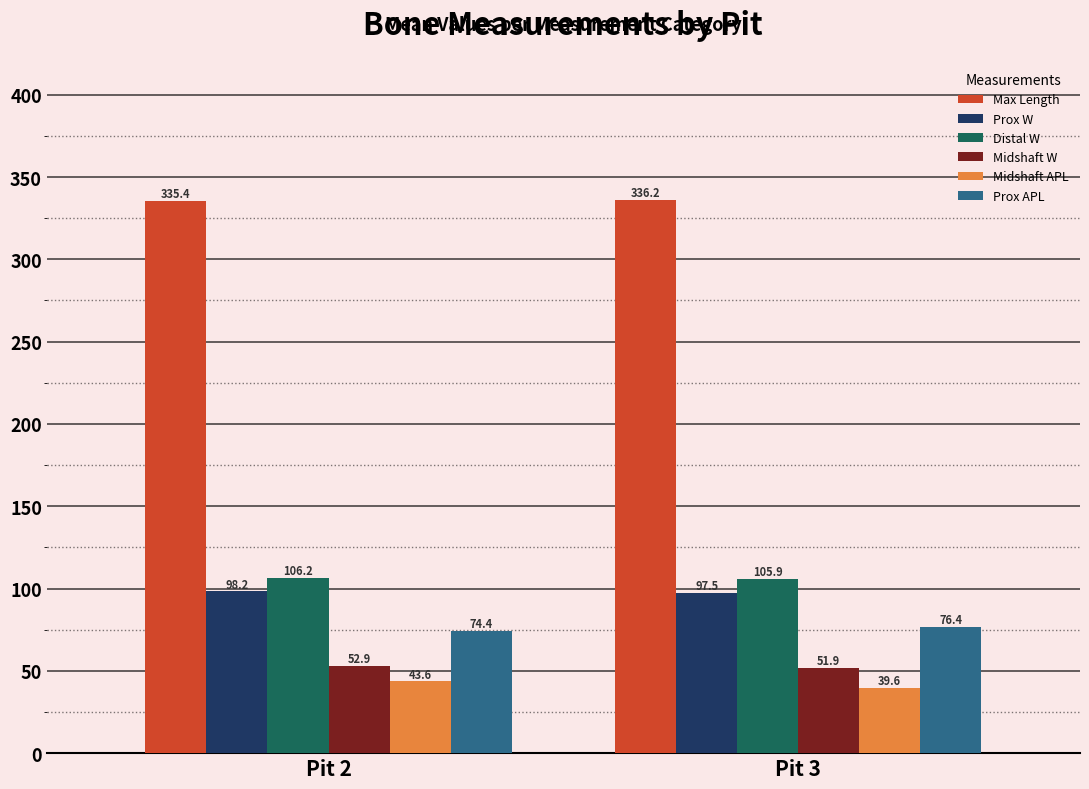

Count the Prox APL values in the range 74 to 76.

1